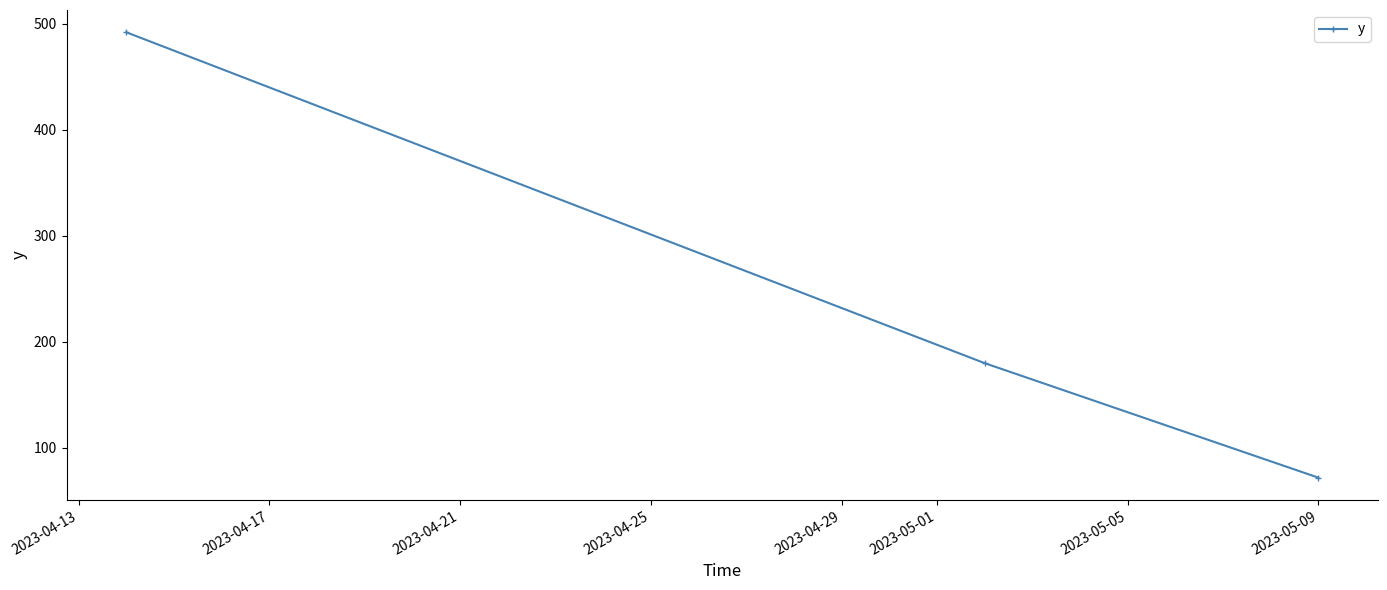

What is the difference between the second highest and minimum values?

108